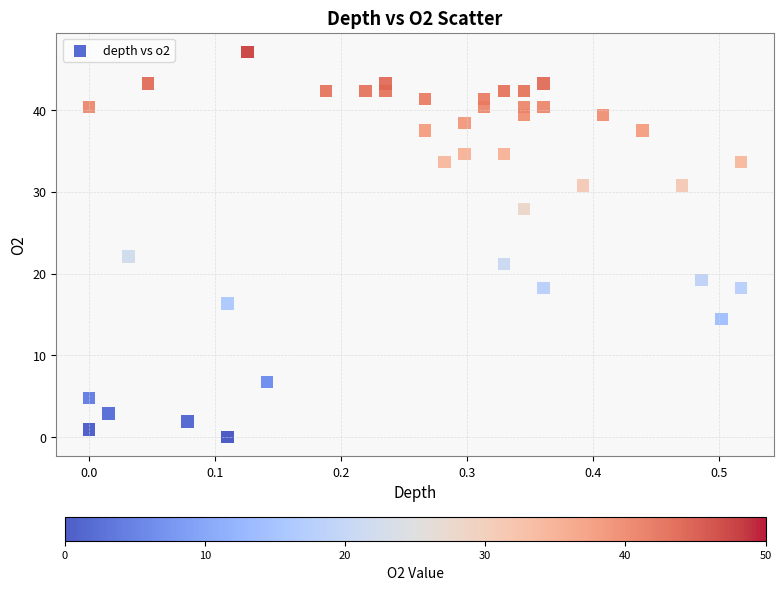

What Y value in the scatter plot is closest to 23?

22.1